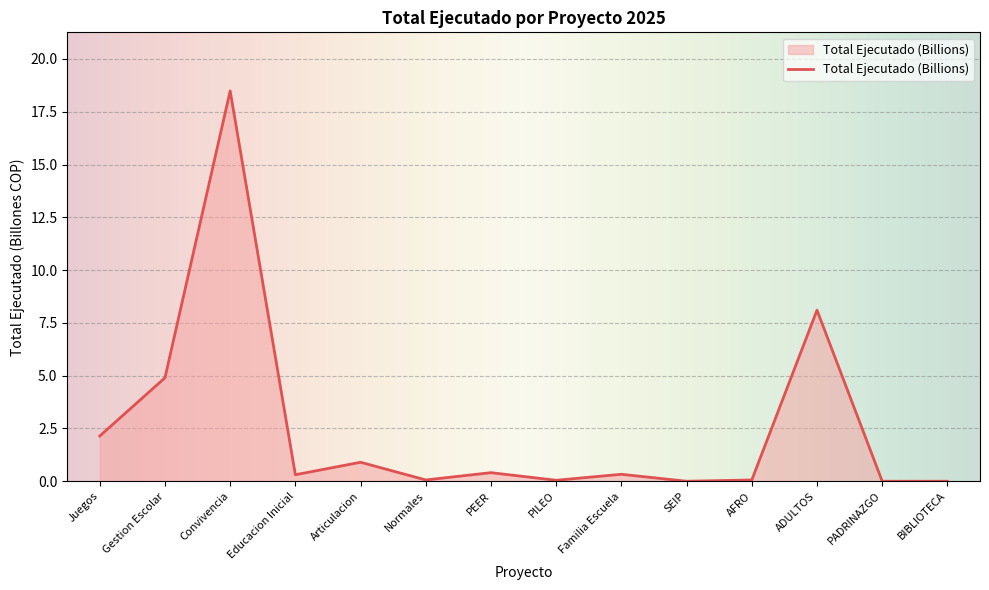

Is it true that the value at Gestion Escolar is 4.9?

True